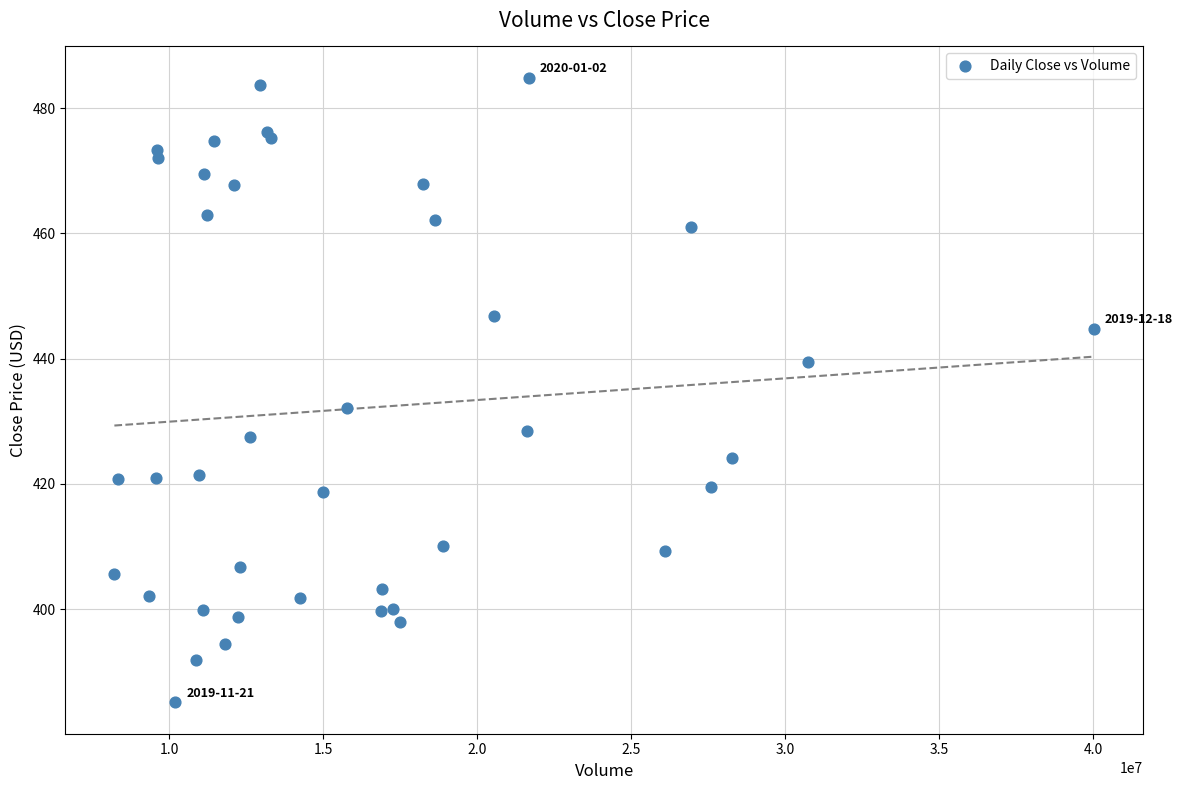

What Y value in the scatter plot is closest to 434?

432.1